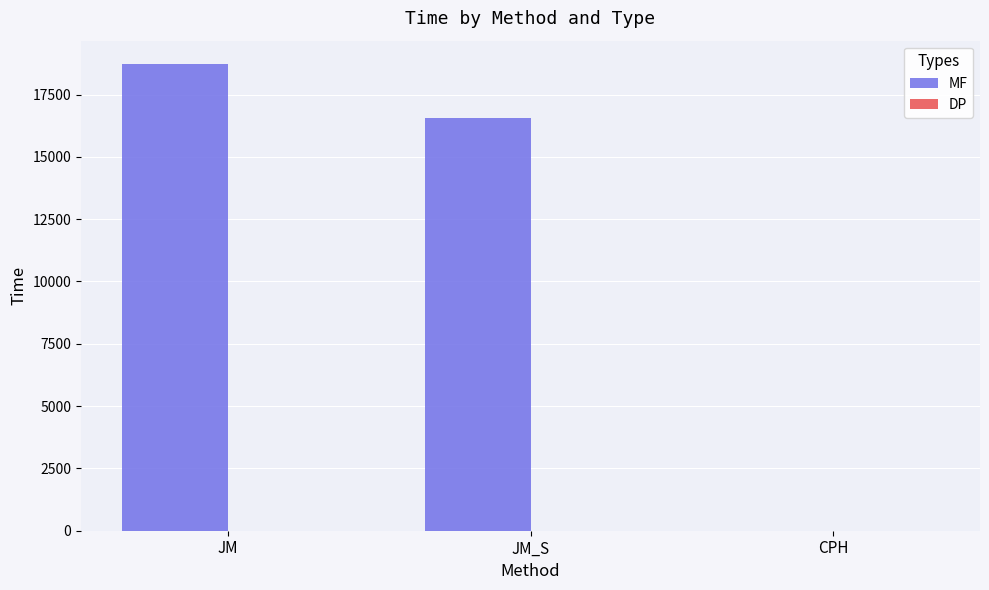

Which series has the widest spread of values?

MF